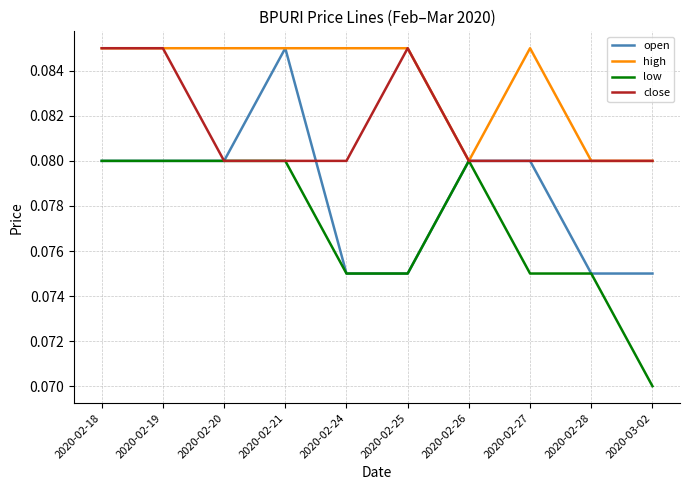

What position from the left is 2020-02-18?

1